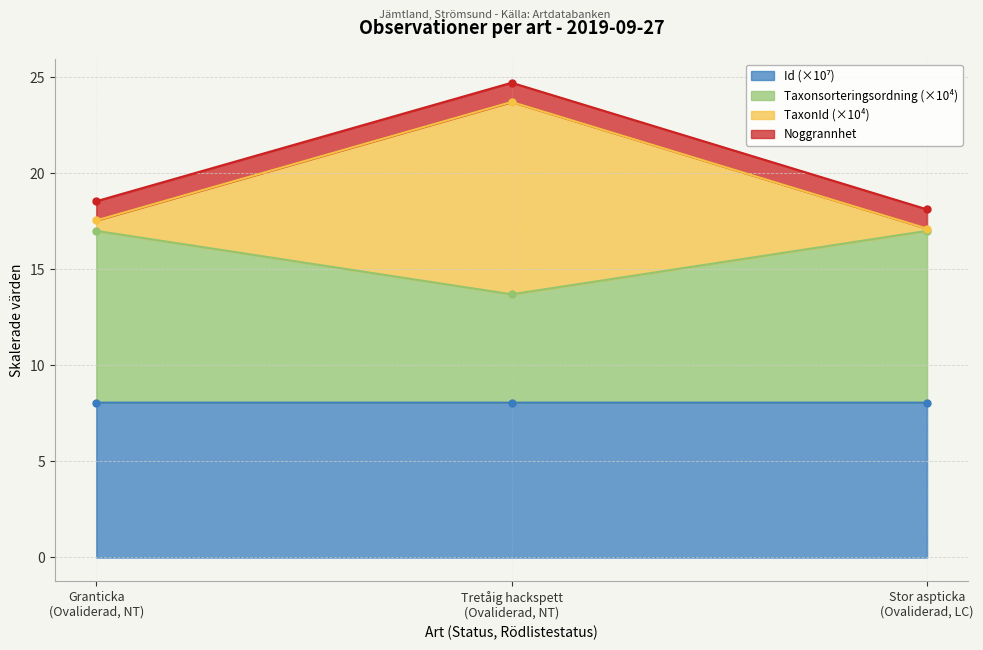

How many data points in Taxonsorteringsordning are less than 16?

1